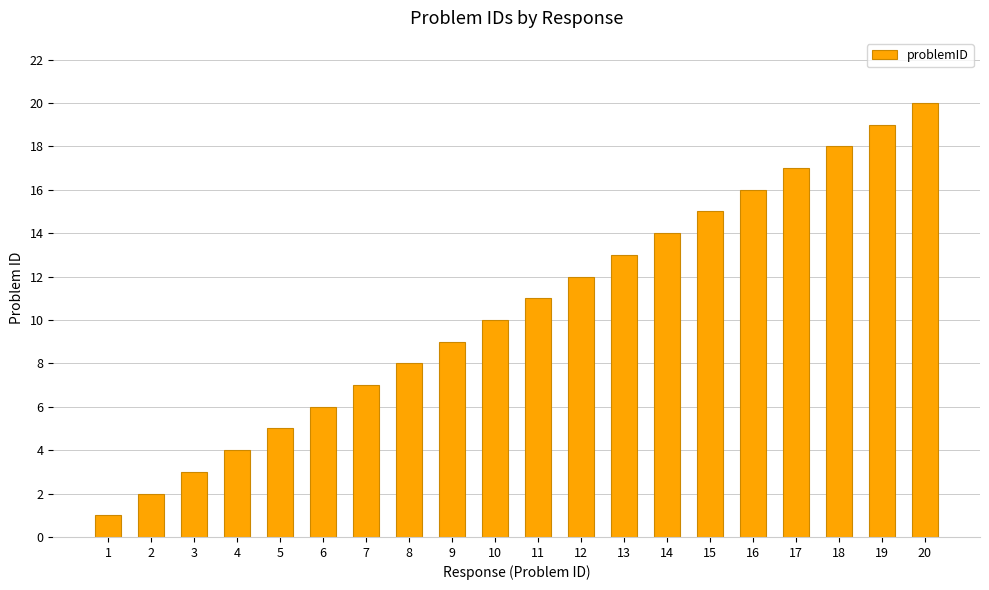

Which category has the lowest value across all series?

1